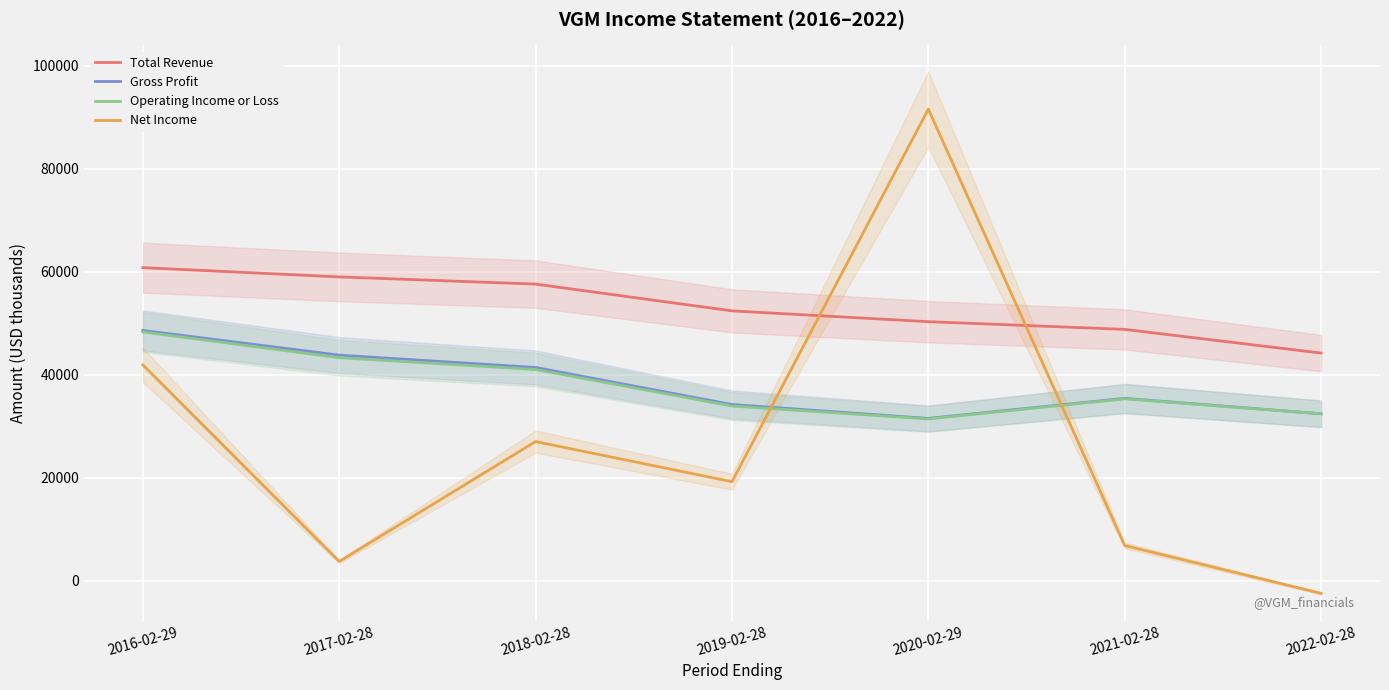

How many series are shown in this chart?

4